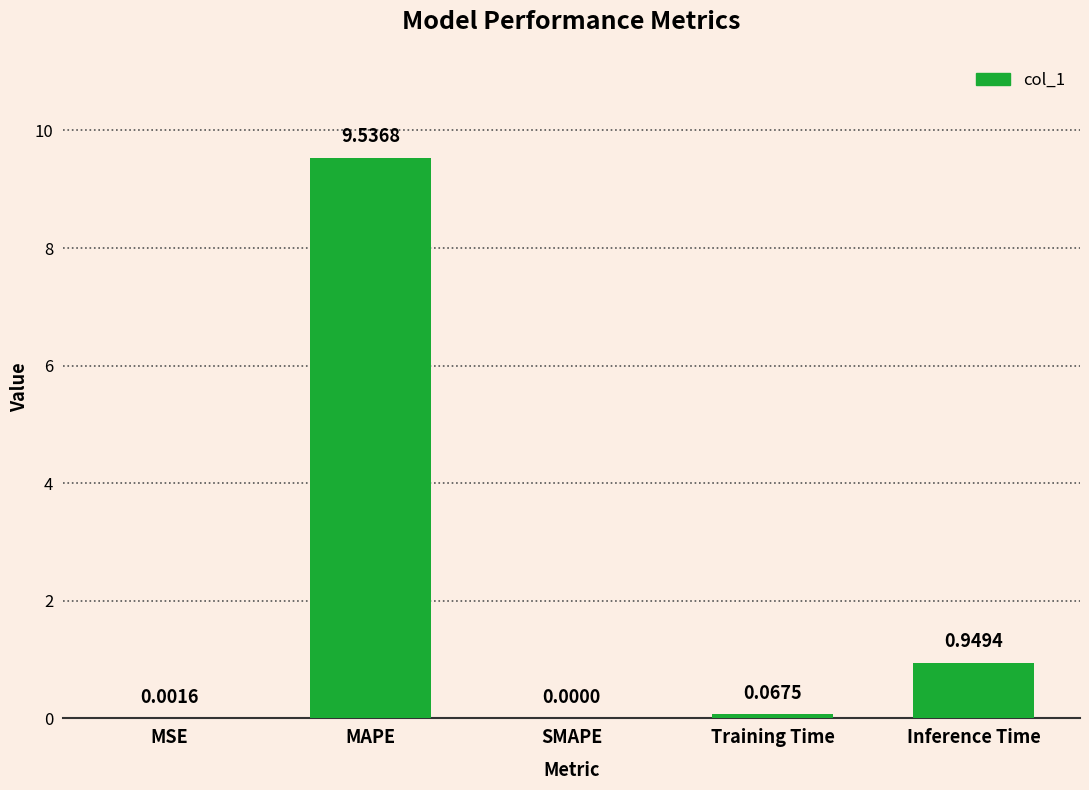

At which label is the value closest to 4?

Inference Time